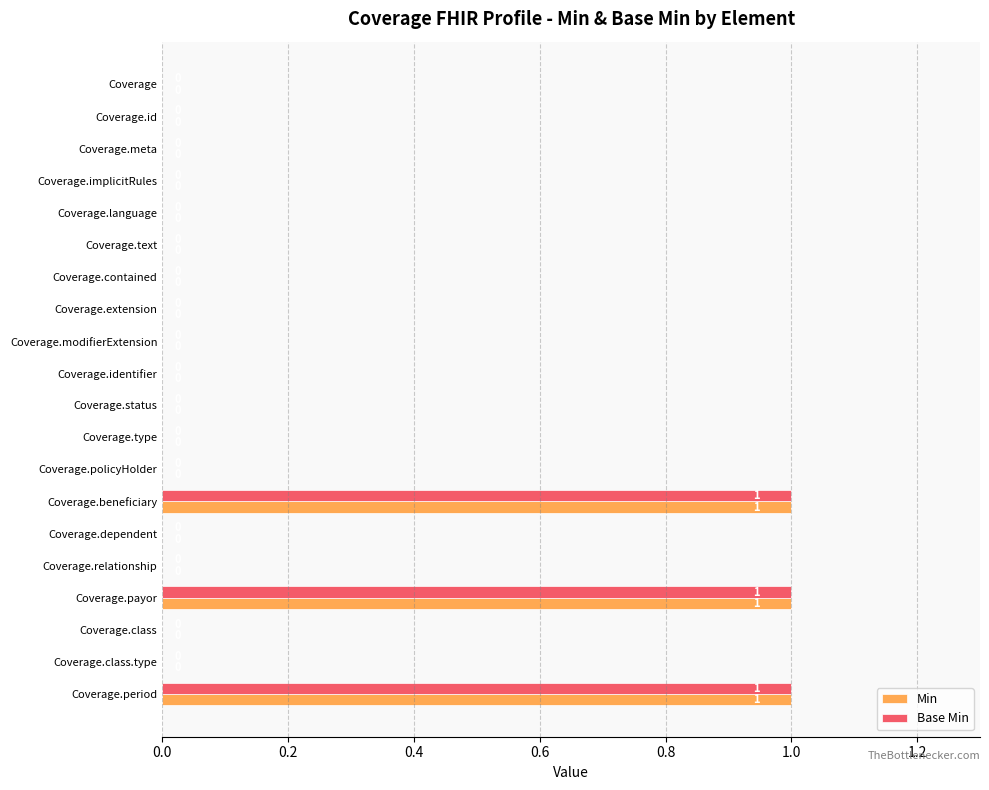

How many categories are shown in the chart?

20